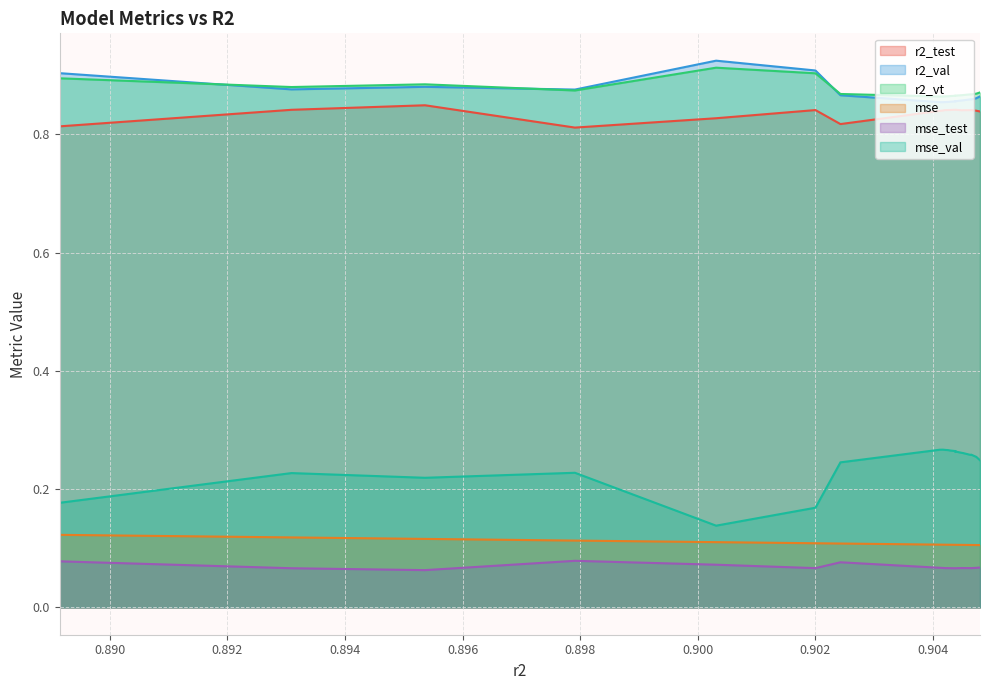

True or false: mse_val and r2_val intersect in this chart.

False